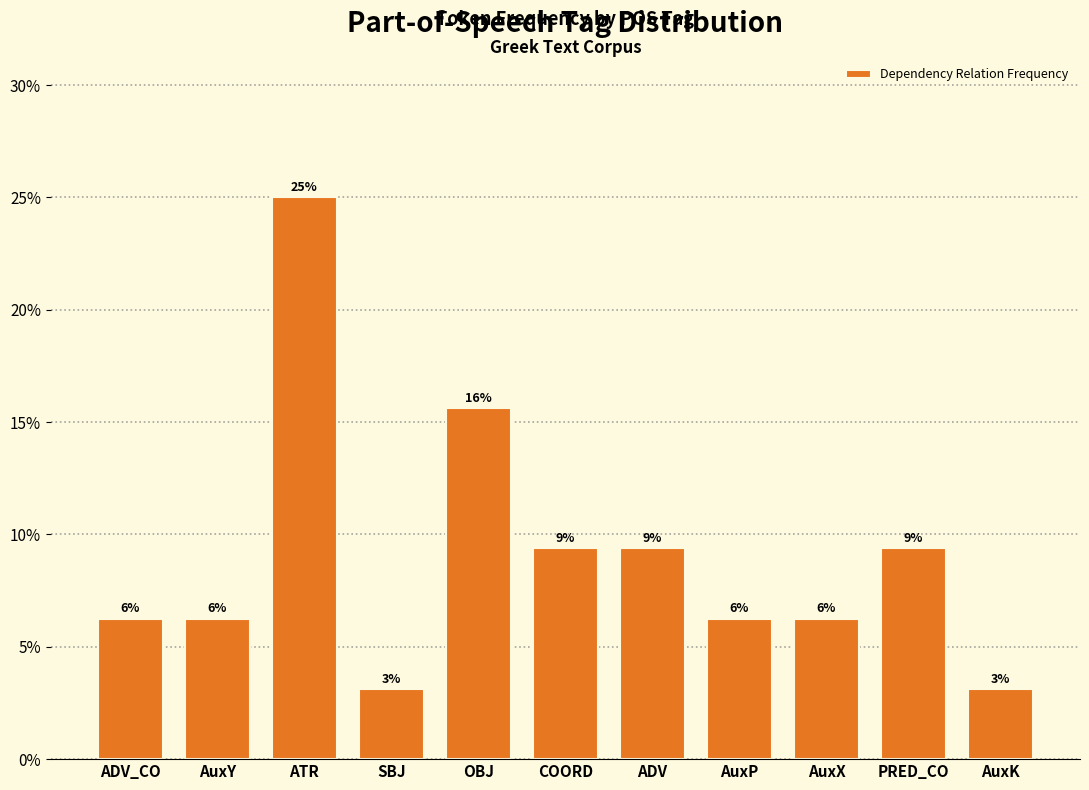

How many bars are there in total?

11